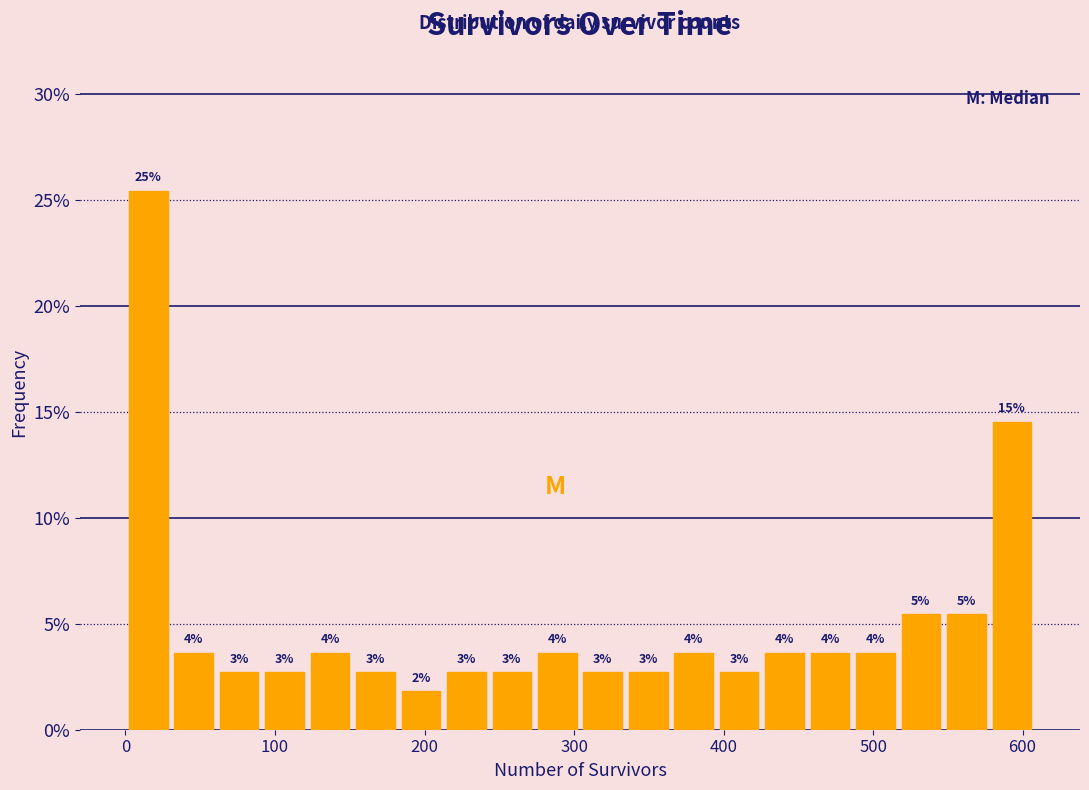

Around what value on the x-axis is the tallest bar? Give the approximate position of its centre, as read against the axis.

20